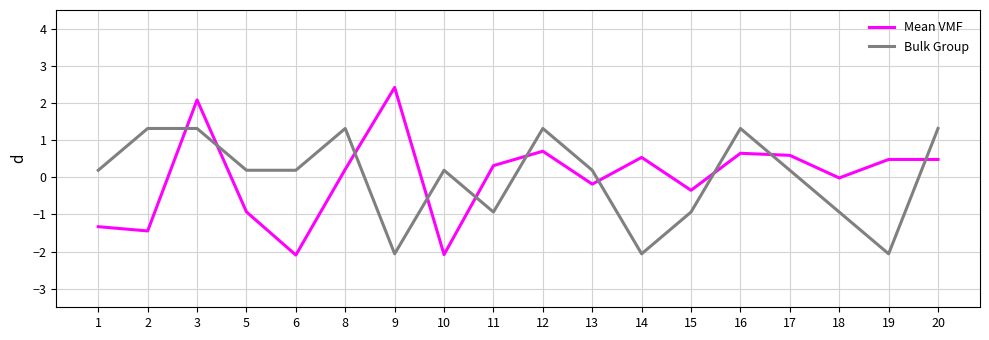

Which series changed the most between 11 and 14?

Bulk Group